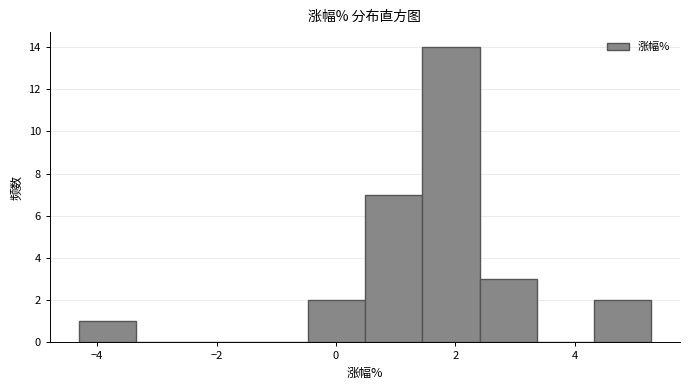

Reading left to right, list every bar in this chart as the range it spans on the x-axis followed by its height. Neither the bar edges nor the heights are printed on the chart, so give them approximately, as read against the axes.

-4.4 to -3.4: 1
-3.4 to -2.4: 0
-2.4 to -1.4: 0
-1.4 to -0.4: 0
-0.4 to 0.4: 2
0.4 to 1.4: 7
1.4 to 2.4: 14
2.4 to 3.4: 3
3.4 to 4.4: 0
4.4 to 5.2: 2